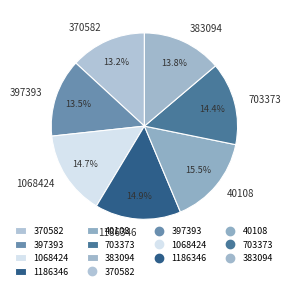

How many slices are in this pie chart?

7